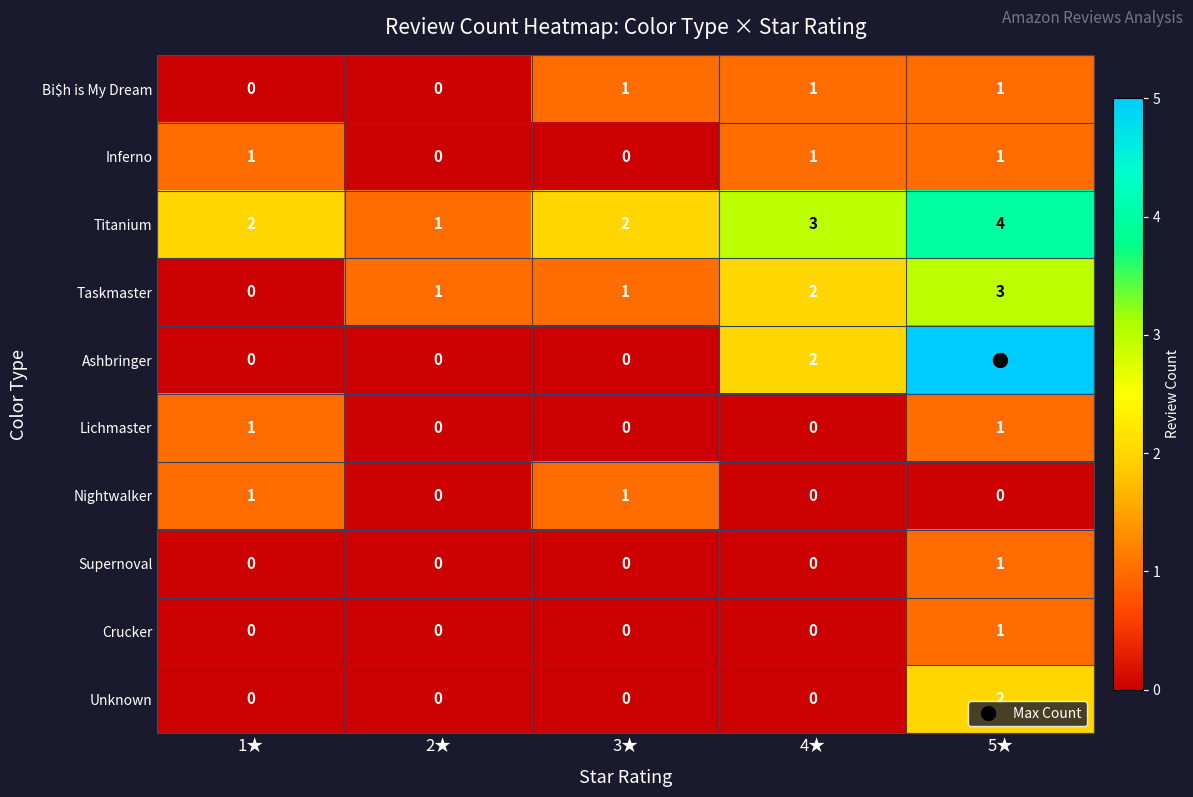

The value of Ashbringer at 4★ is 1. True or false?

False